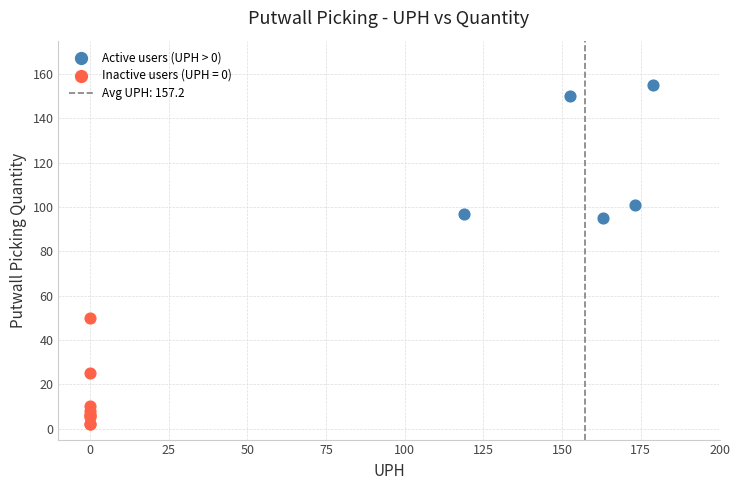

Which series reaches the minimum Y coordinate?

Inactive users (UPH = 0)